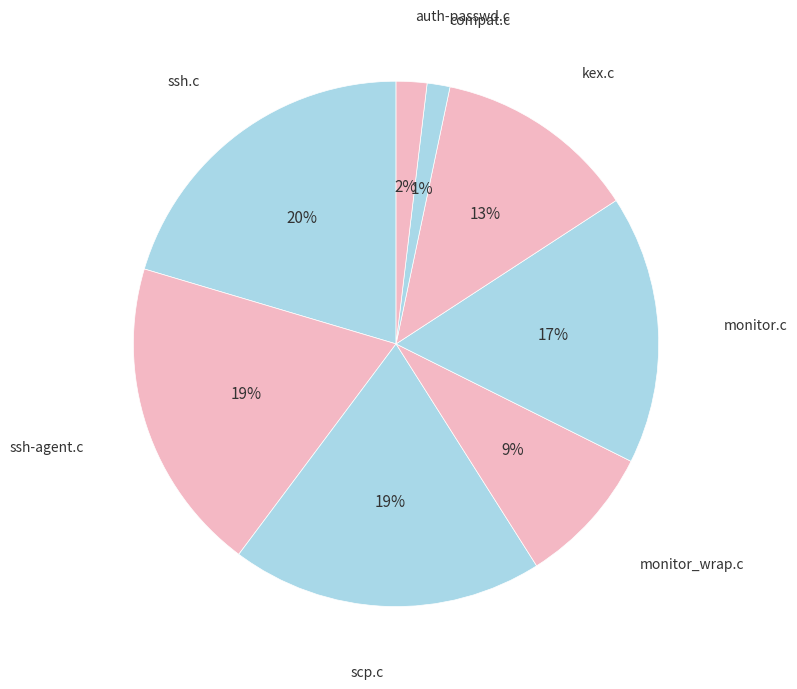

To the nearest percent, what is the average slice percentage?

12%